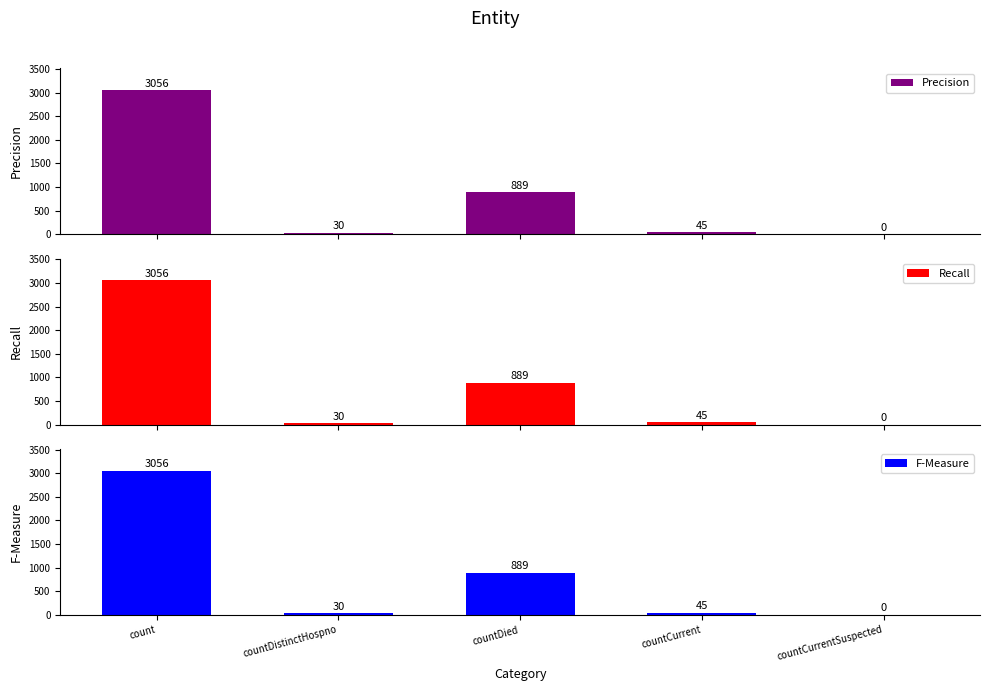

What position from the right is countCurrentSuspected?

1